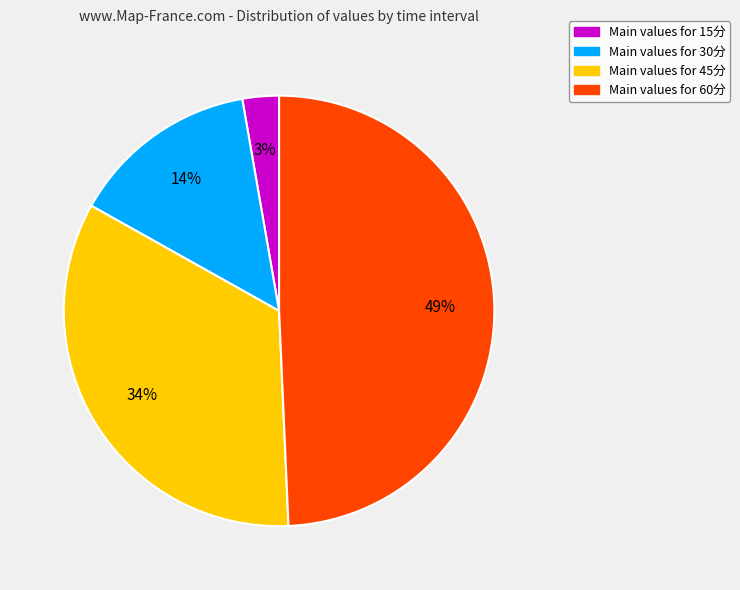

Is there a majority slice in this chart?

No